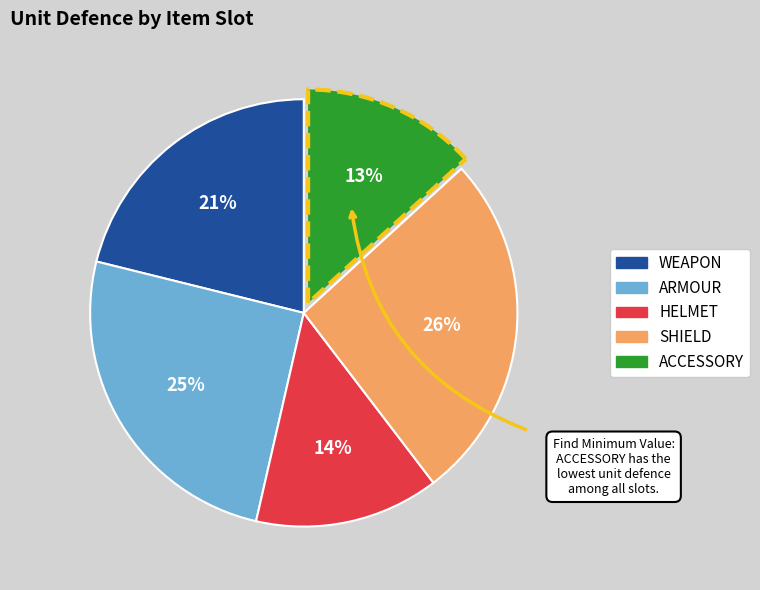

Rank the categories by value from lowest to highest.

ACCESSORY, HELMET, WEAPON, ARMOUR, SHIELD